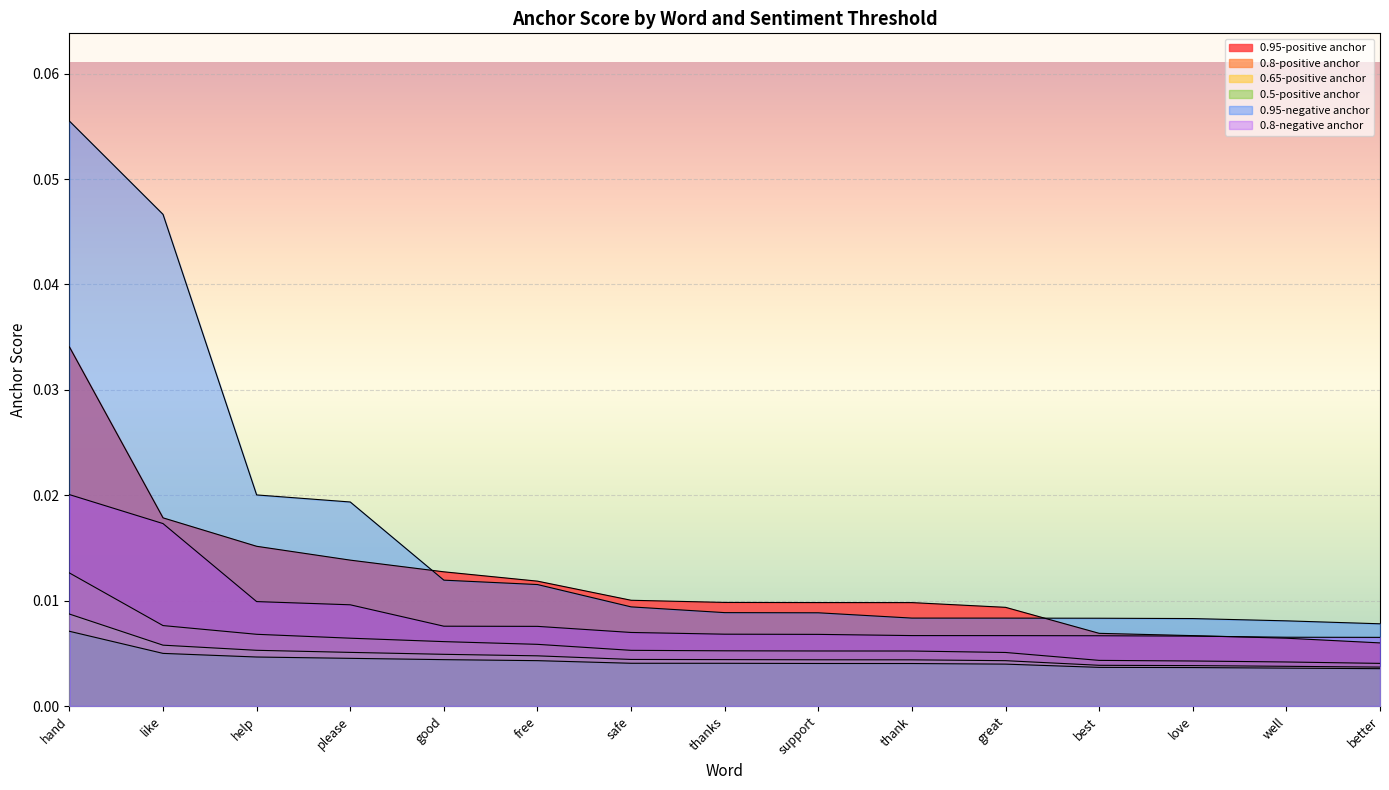

Is it true that 0.8-negative anchor equals 0.0 at help?

False